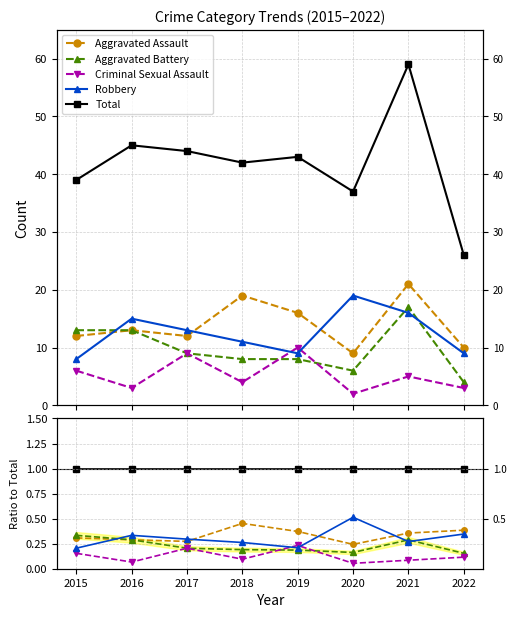

Rank the series at 2021 from highest to lowest value.

Total, Aggravated Assault, Aggravated Battery, Robbery, Criminal Sexual Assault